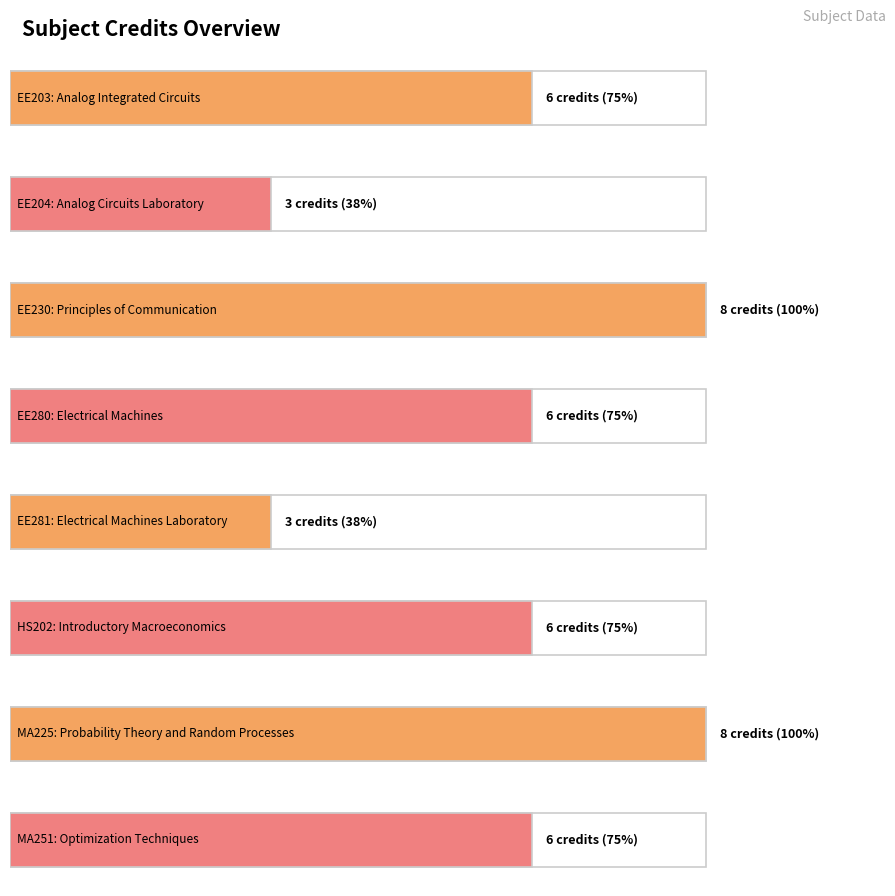

The chart shows a value of 9 at EE203. True or false?

False